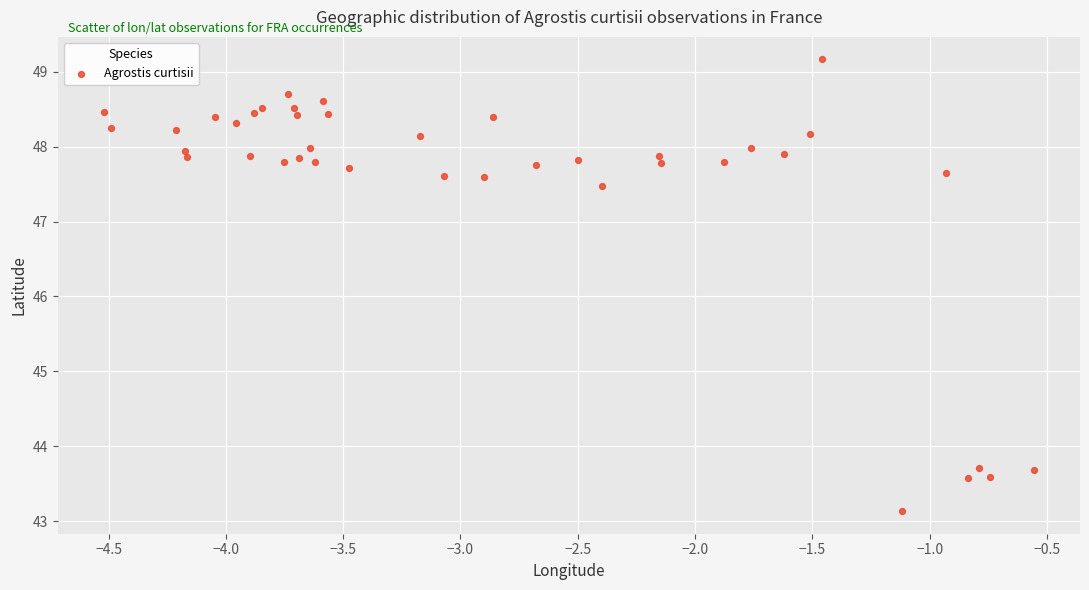

What Y value in the scatter plot is closest to 46?

47.5